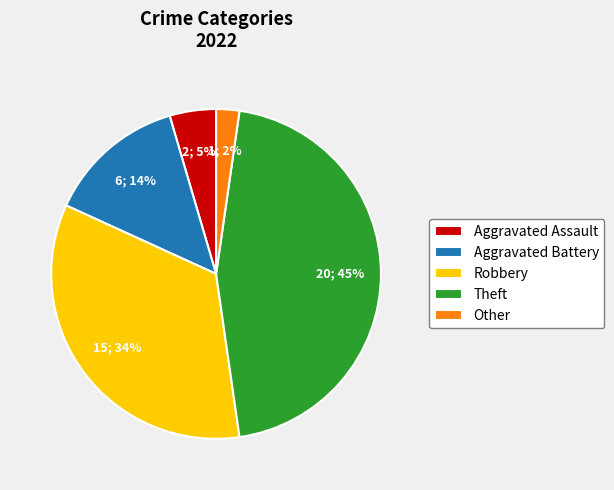

Combined, do Aggravated Assault and Robbery account for over 50%?

No